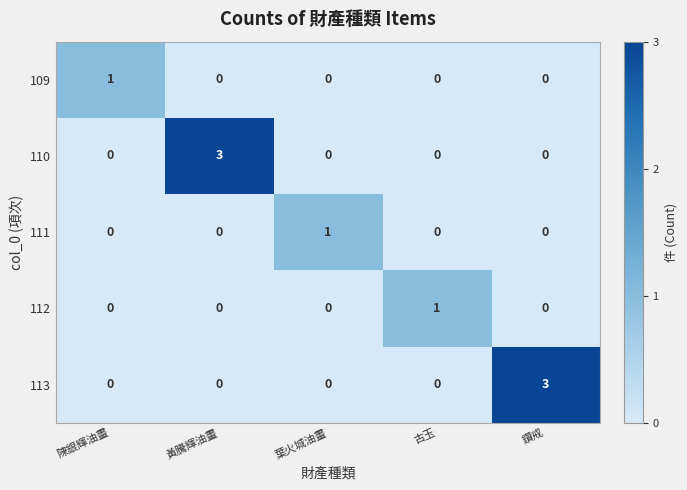

How many values in the 109 series exceed 0?

1